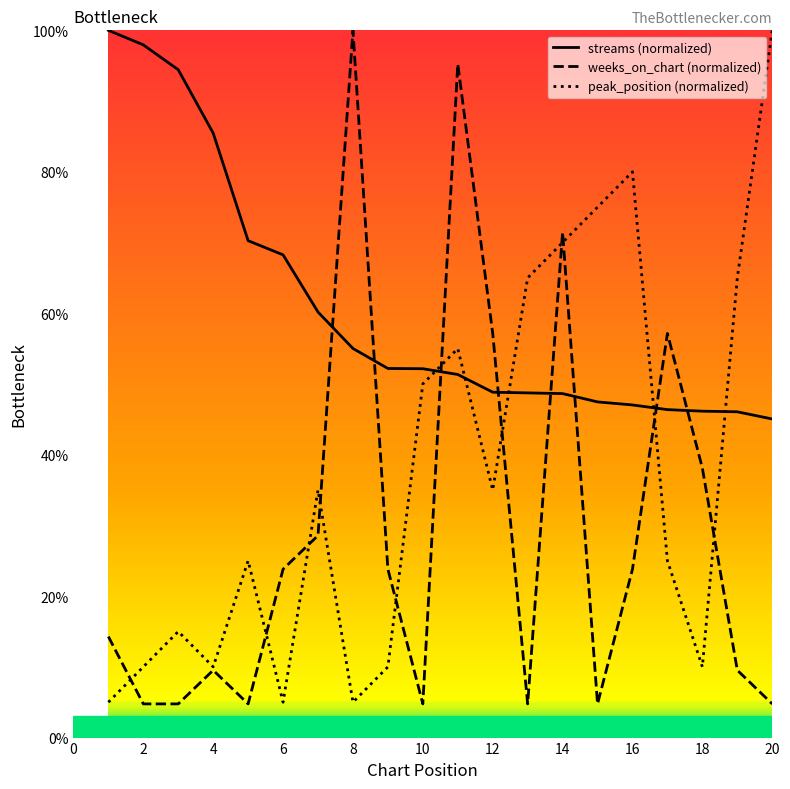

True or false: peak_position (normalized) and streams (normalized) intersect in this chart.

True